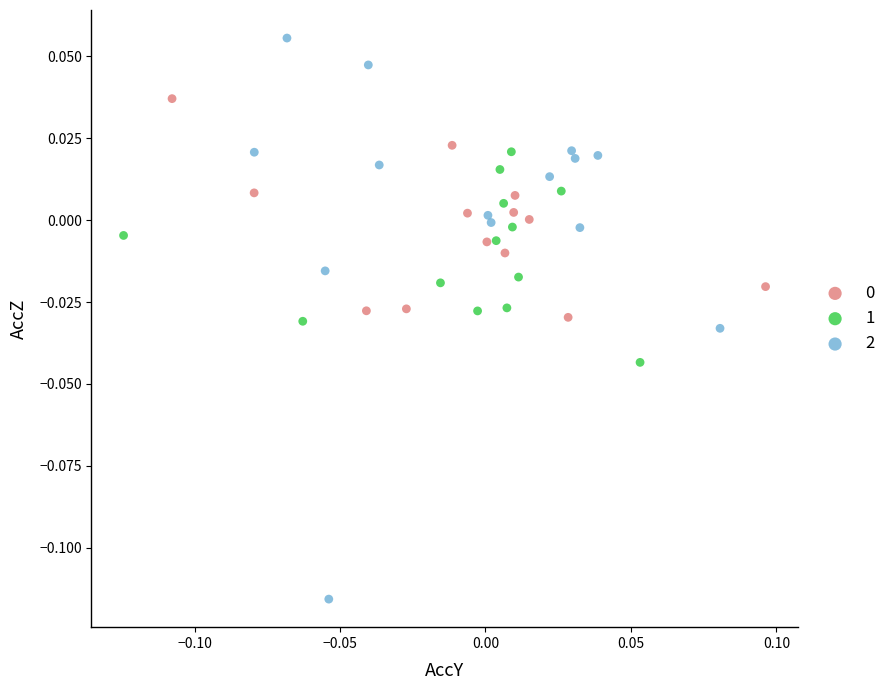

Which series has the largest Y range (max minus min)?

2